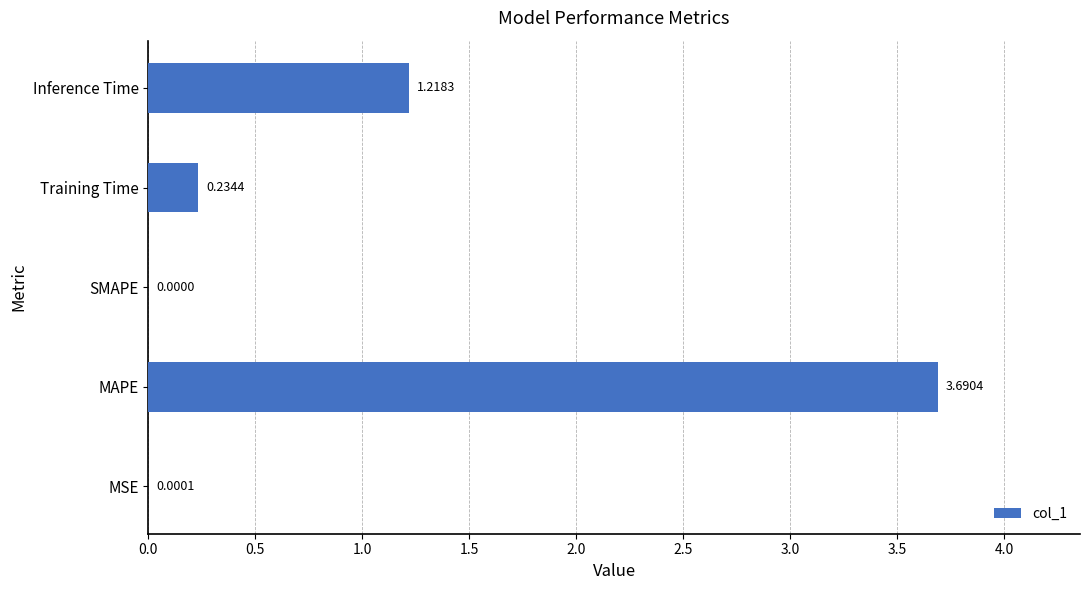

Where is the data nearest to the value 1?

Inference Time